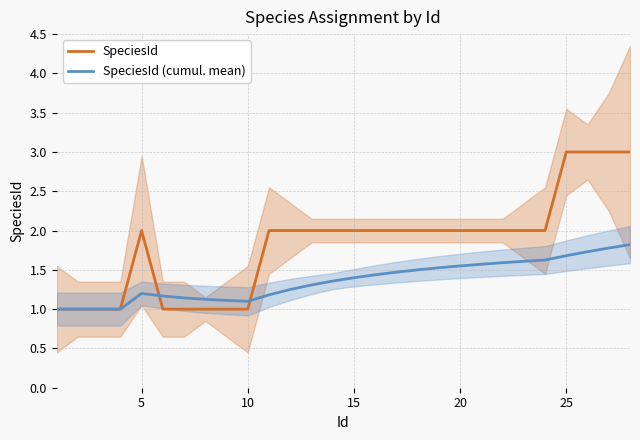

What is the minimum value for SpeciesId (cumul. mean)?

1.0